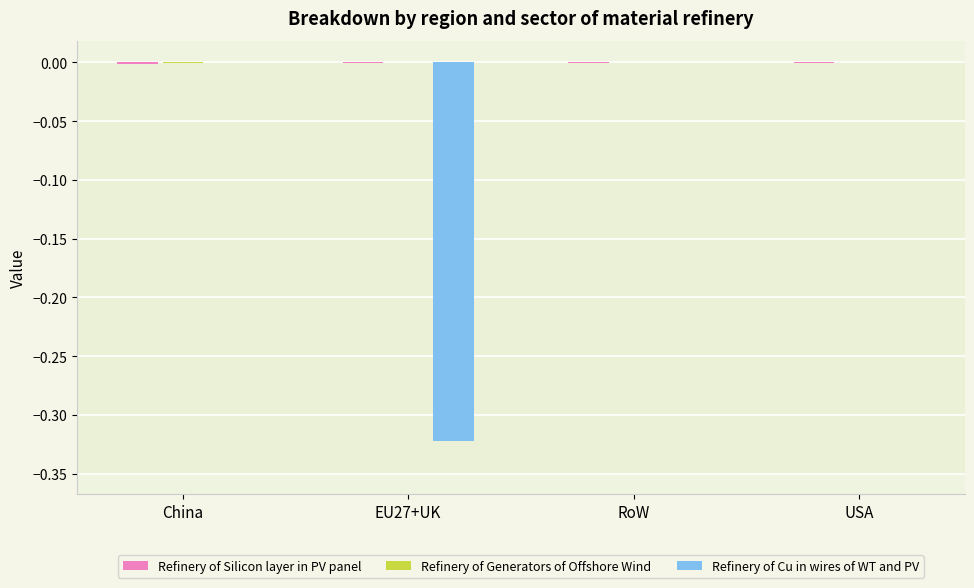

Between EU27+UK and RoW, which series saw the biggest shift?

Refinery of Cu in wires of WT and PV